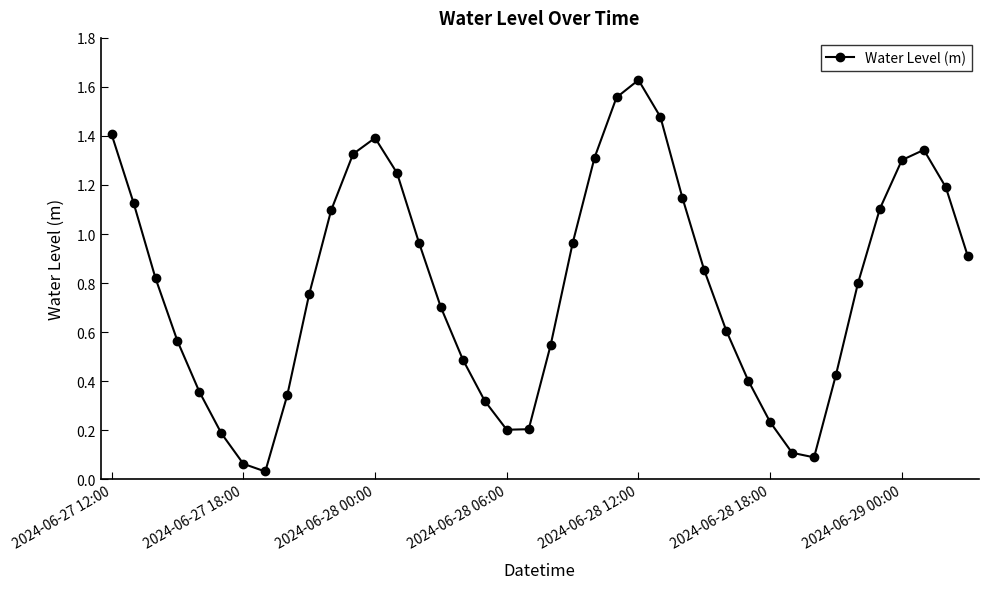

What is the sum of all values?

31.6